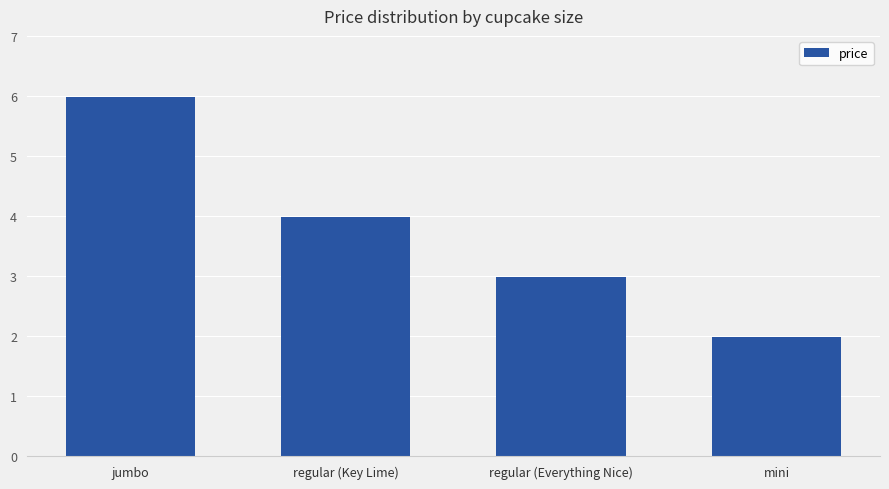

What is the change in value from regular (Key Lime) to mini?

-2.0